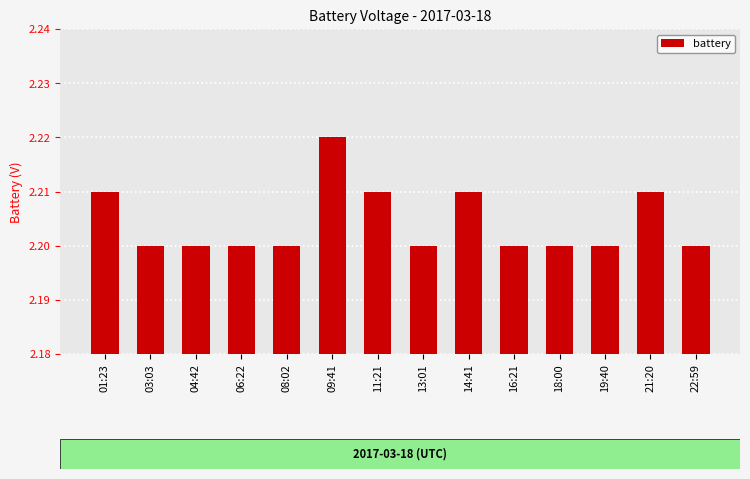

How many bars are there in total?

14